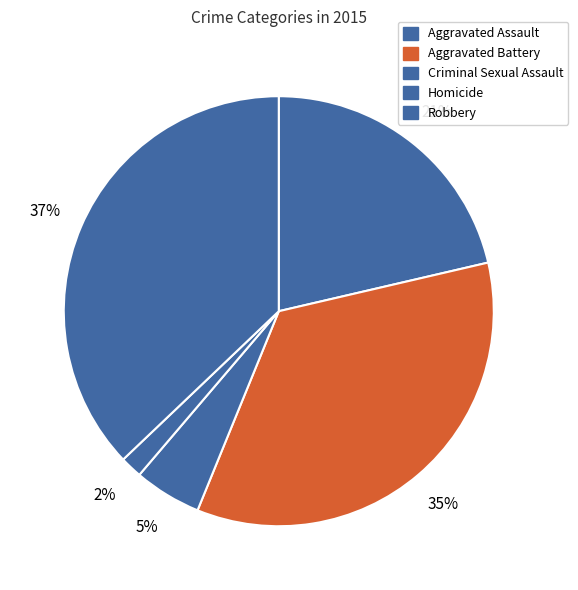

What percentage is the Aggravated Assault slice, to the nearest percent?

21%